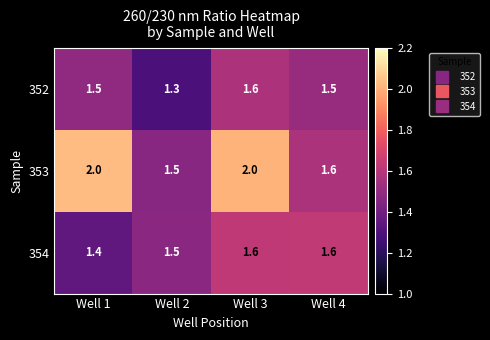

What is the lowest value of the 354 series?

1.4